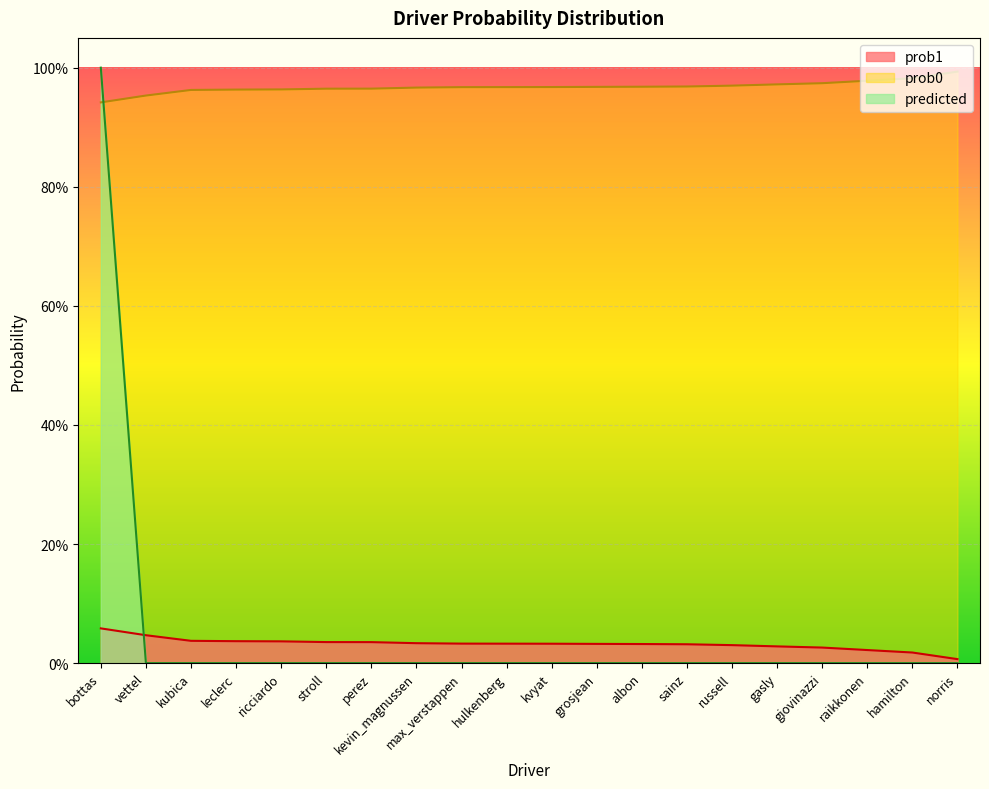

True or false: predicted and prob1 cross at least once.

True